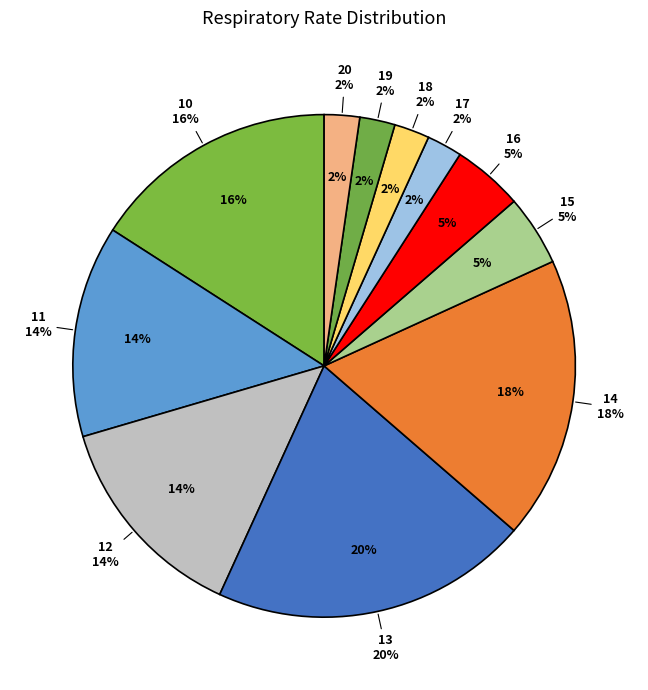

How many slices are in this pie chart?

11